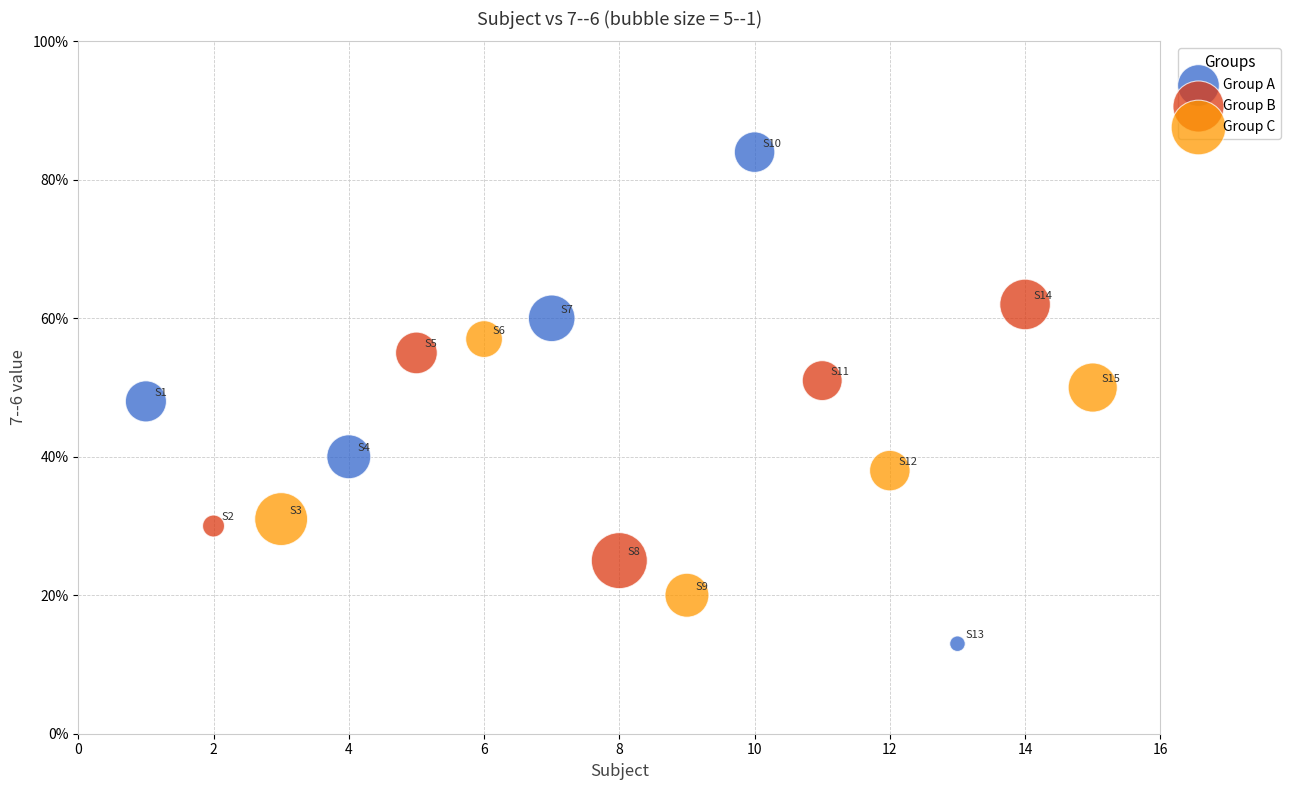

What are all the series names shown in the legend?

Group A, Group B, Group C